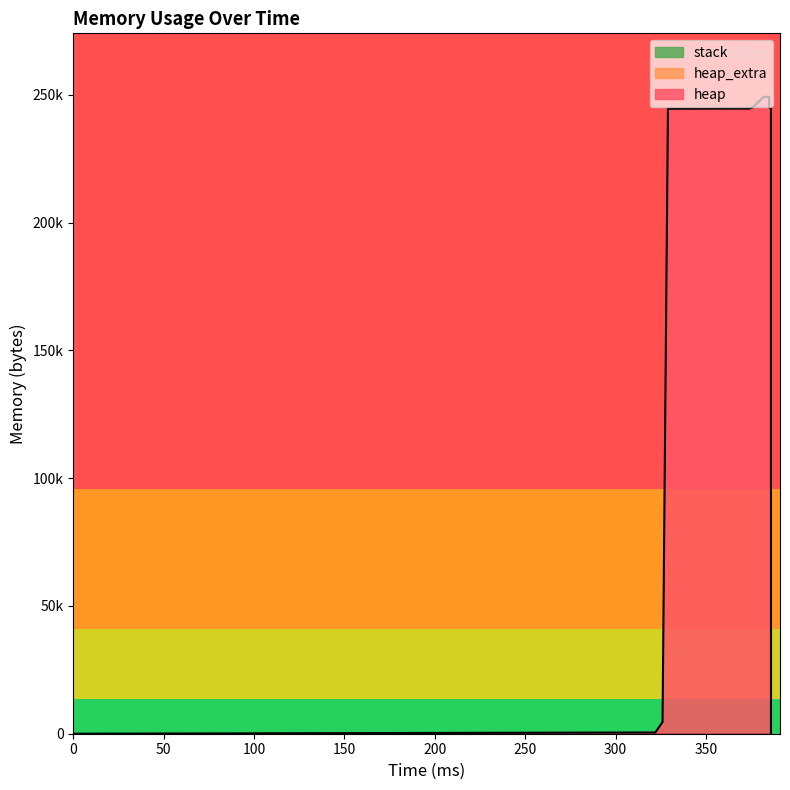

Reading right to left, transcribe all the data shown in this chart.

heap: 386=0	386=240000	386=240064	386=240536	386=244632	385=245104	385=249200	382=249200	376=245104	374=244632	329=244568	326=4568	322=472	0=0
heap_extra: 386=0	386=8	386=16	386=32	386=40	385=56	385=64	382=64	376=56	374=40	329=32	326=24	322=16	0=0
stack: 386=0	386=0	386=0	386=0	386=0	385=0	385=0	382=0	376=0	374=0	329=0	326=0	322=0	0=0